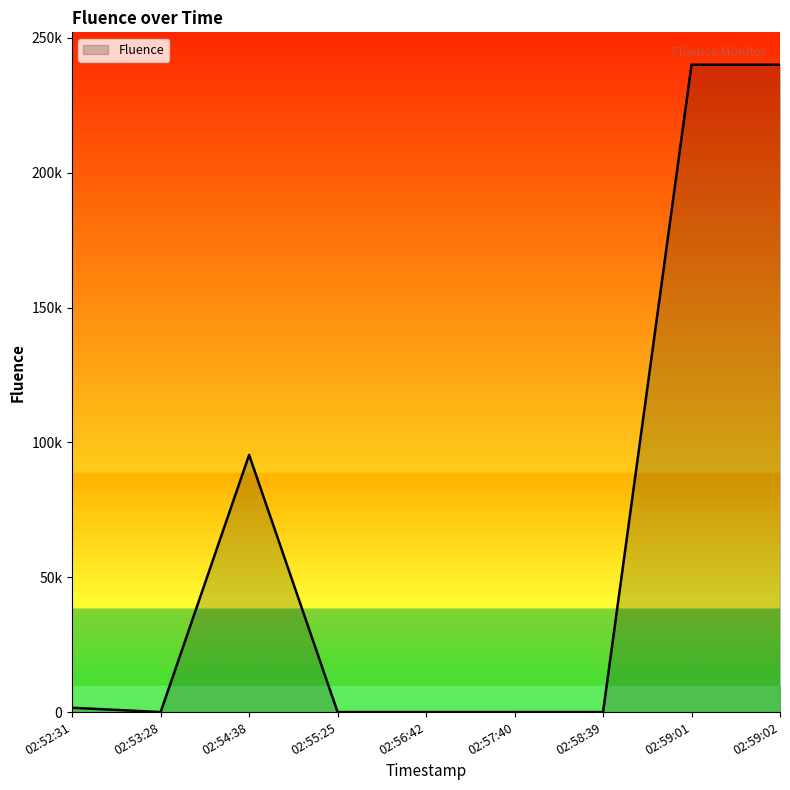

Rank the categories by value from lowest to highest.

02:55:25, 02:56:42, 02:57:40, 02:58:39, 02:53:28, 02:52:31, 02:54:38, 02:59:01, 02:59:02